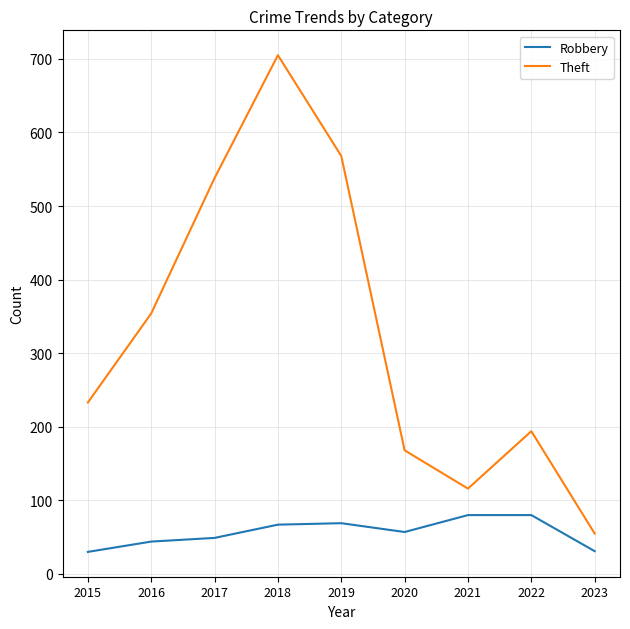

What is the difference between the second highest and minimum values in the Robbery series?

50